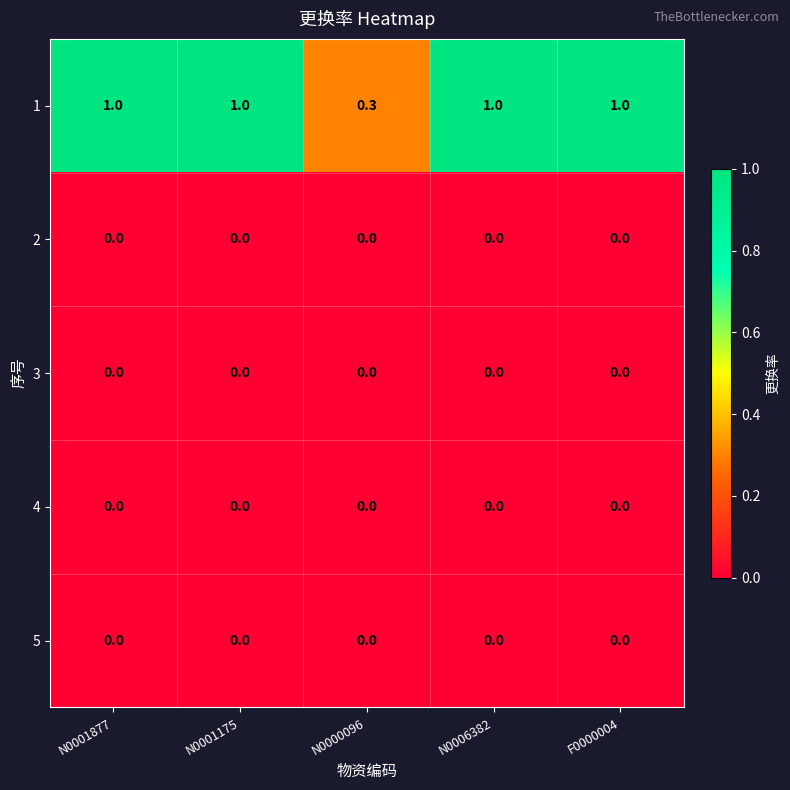

Read the 1 value at F0000004.

1.0